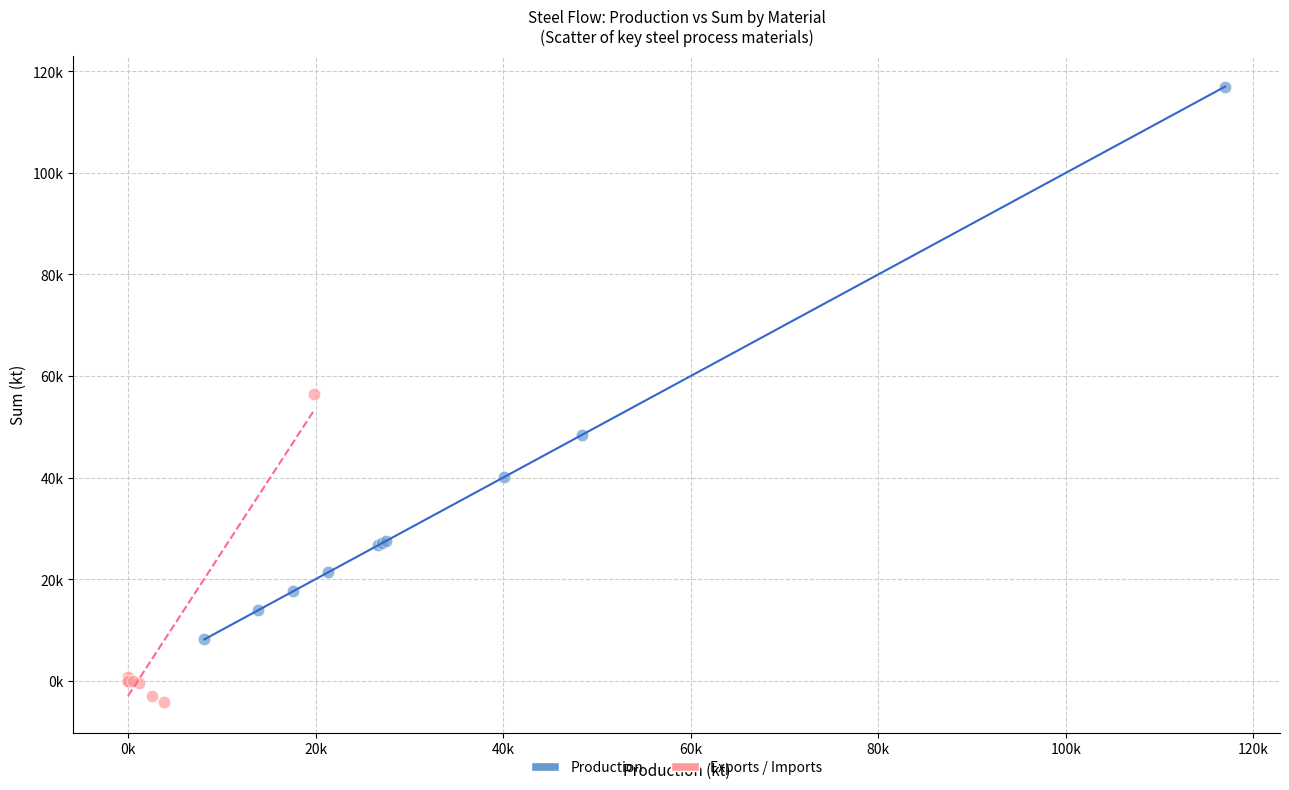

What are all the series names shown in the legend?

Production, Exports / Imports